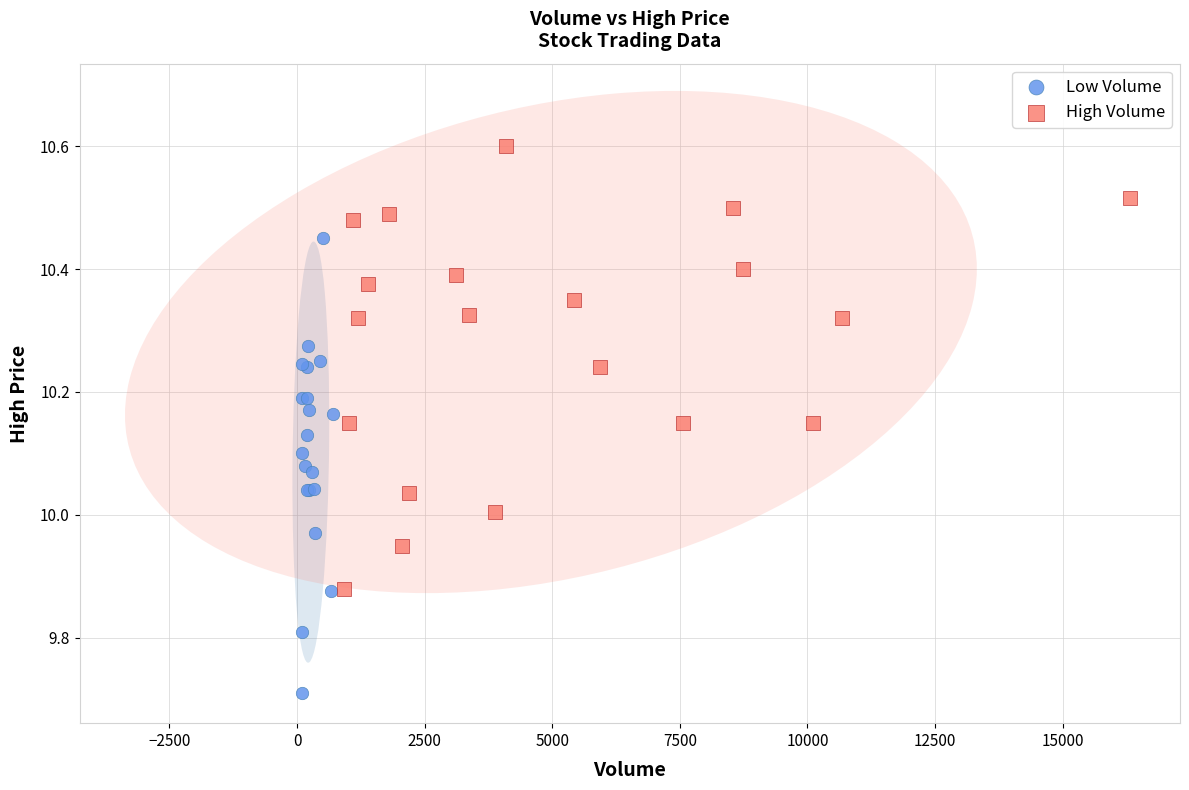

Which series reaches the minimum Y coordinate?

Low Volume